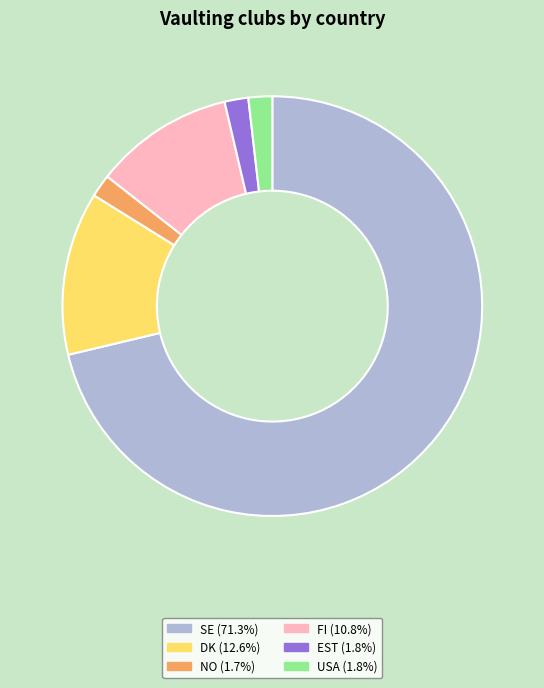

How many segments does this pie chart have?

6